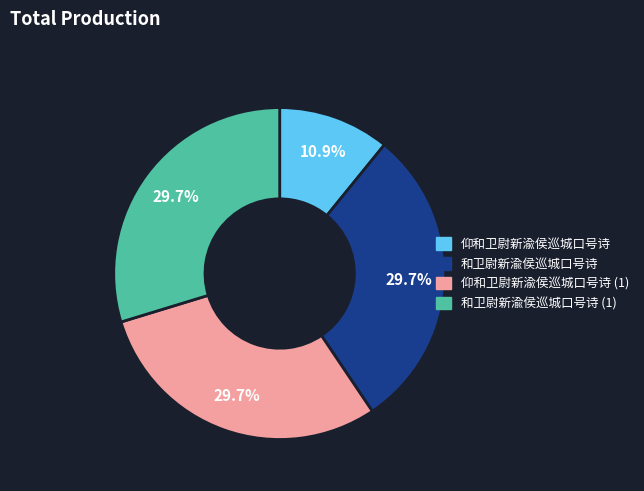

Is there a majority slice in this chart?

No